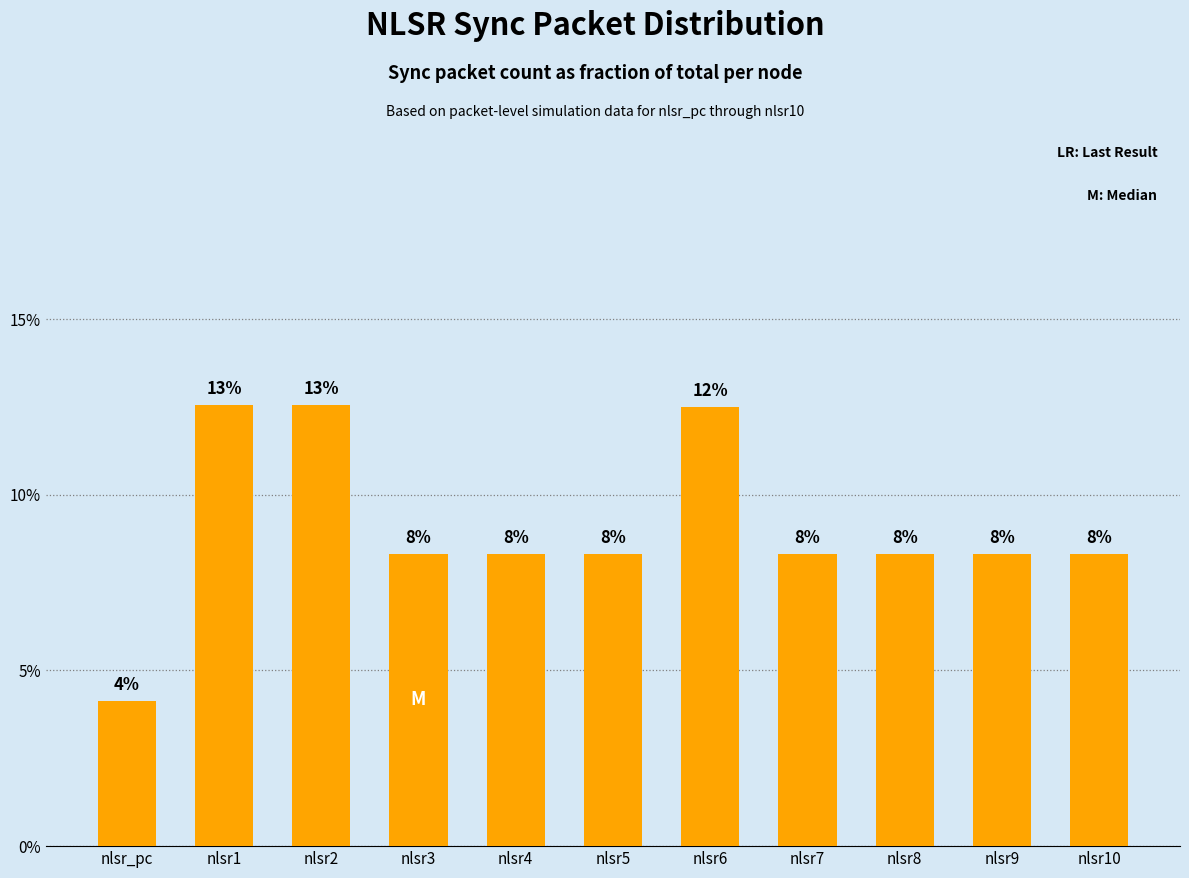

Does the chart contain any negative values?

No